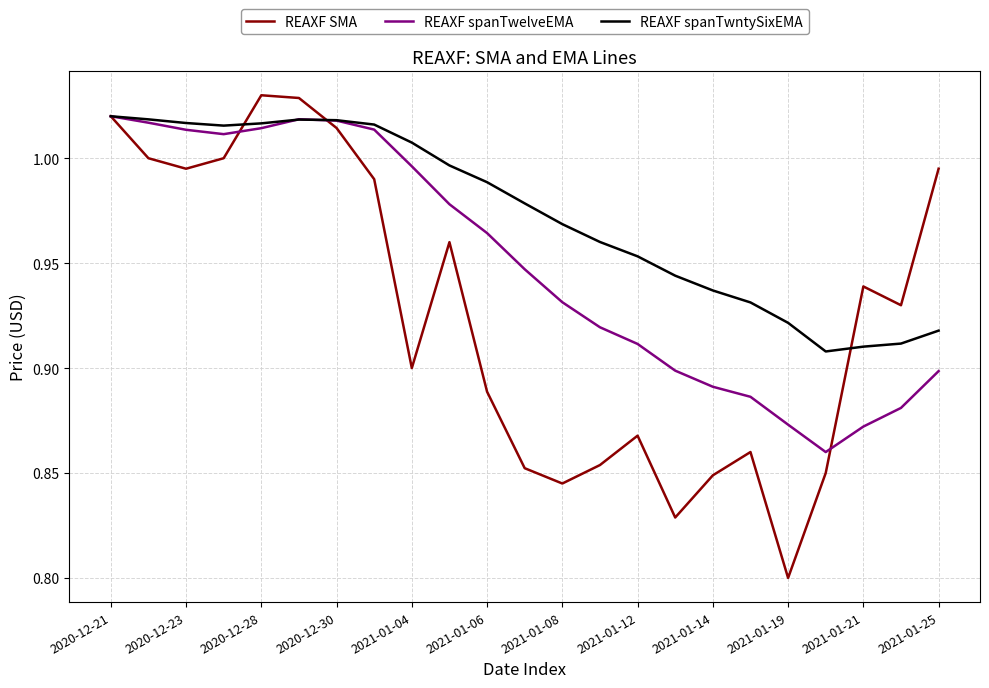

List the series in order of their overall mean, lowest first.

REAXF SMA, REAXF spanTwelveEMA, REAXF spanTwntySixEMA